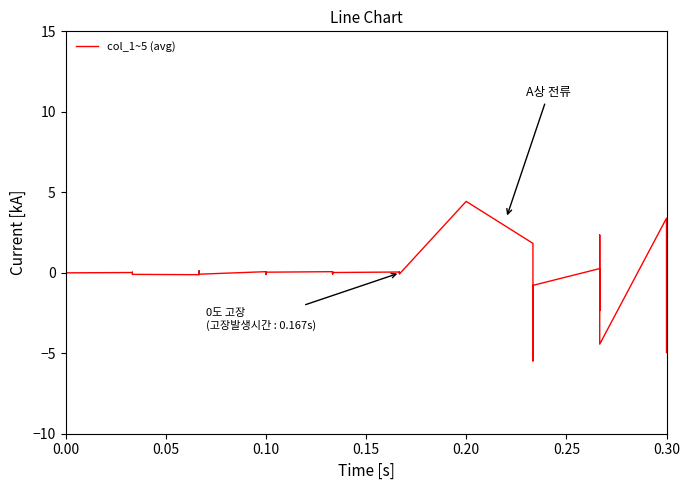

True or false: there are more than 1 points higher than both neighbors.

True